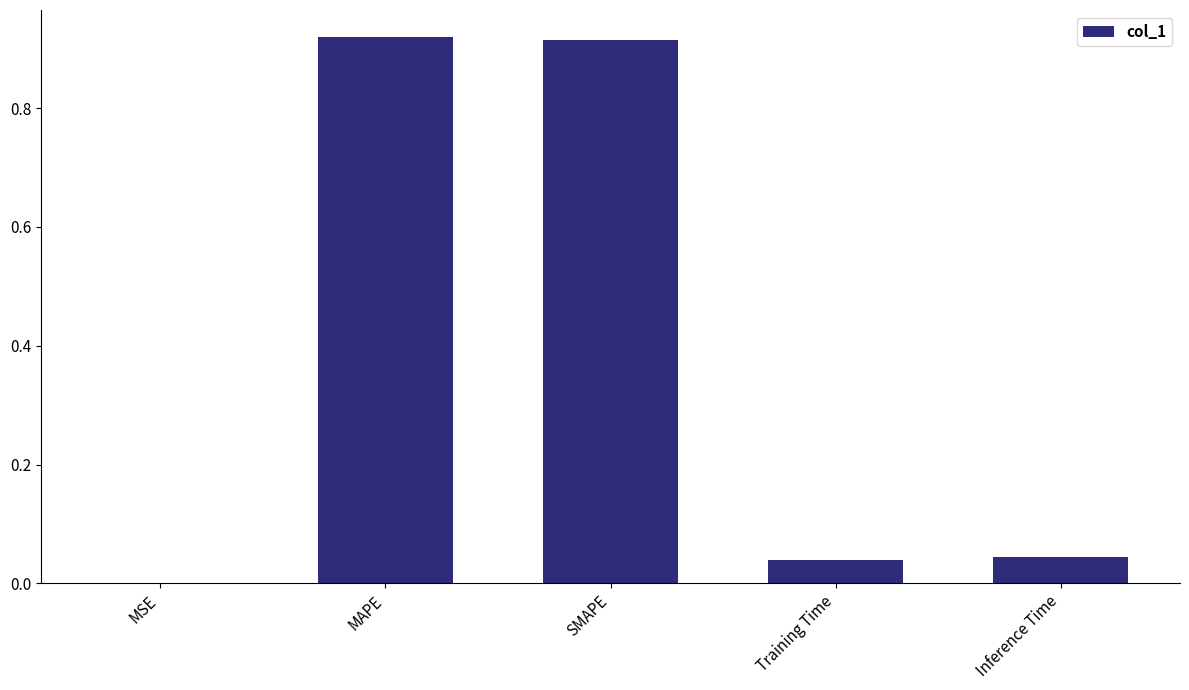

What is the change in value from MAPE to Training Time?

-0.9